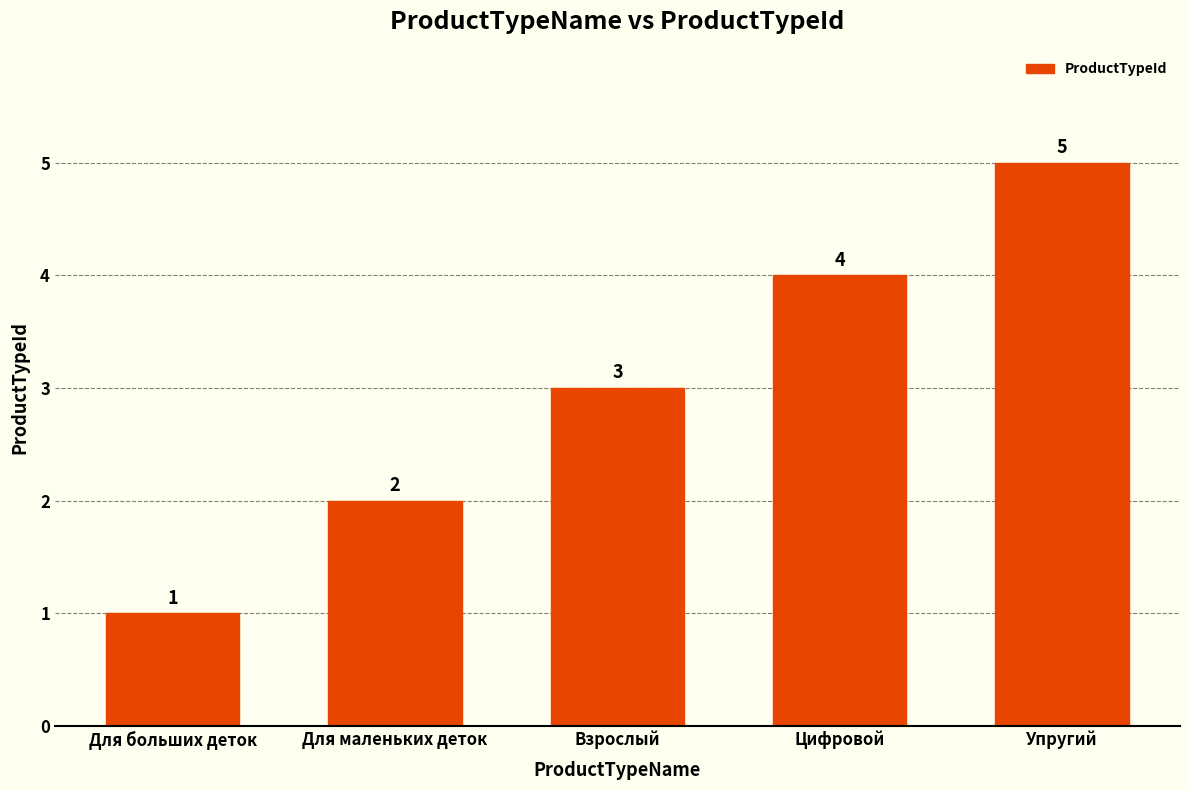

What is the label of the 2nd bar from the left?

Для маленьких деток